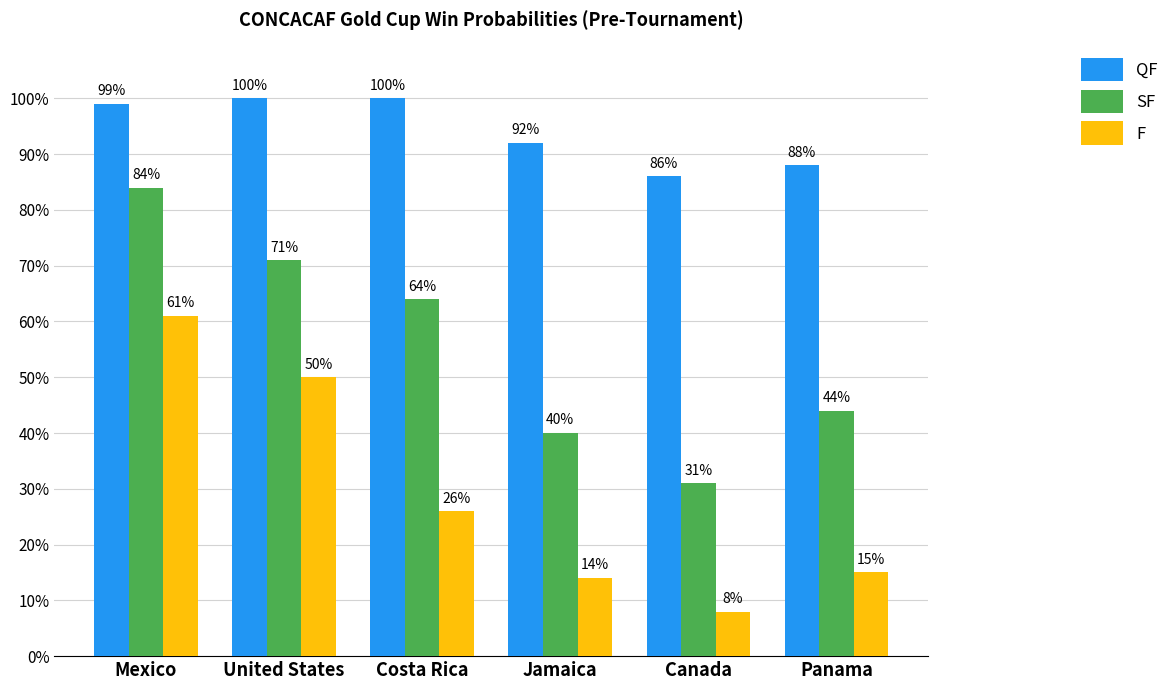

What is the average value of the SF series?

0.6